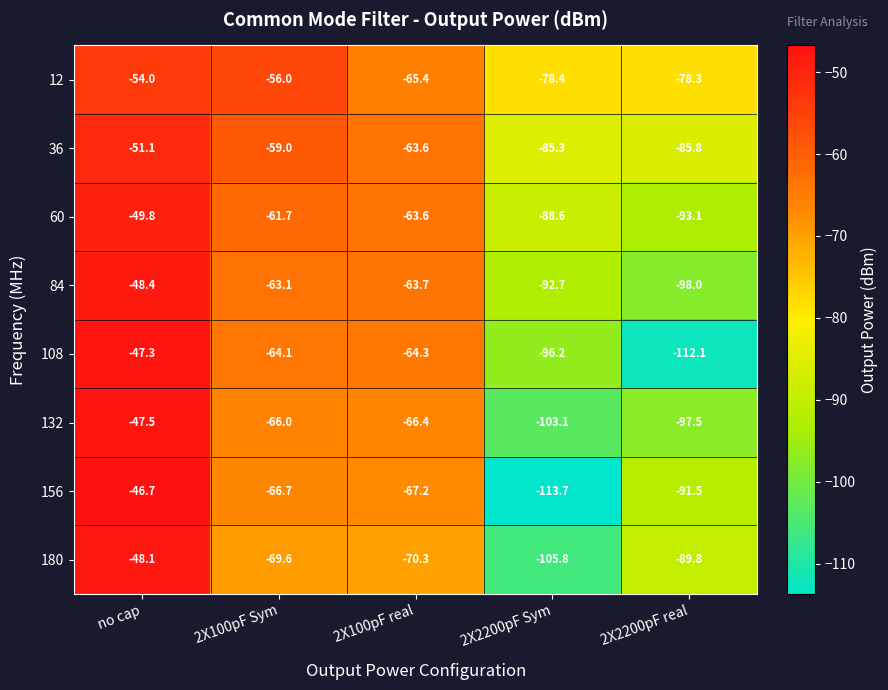

What is the highest value of the 84 series?

-48.4